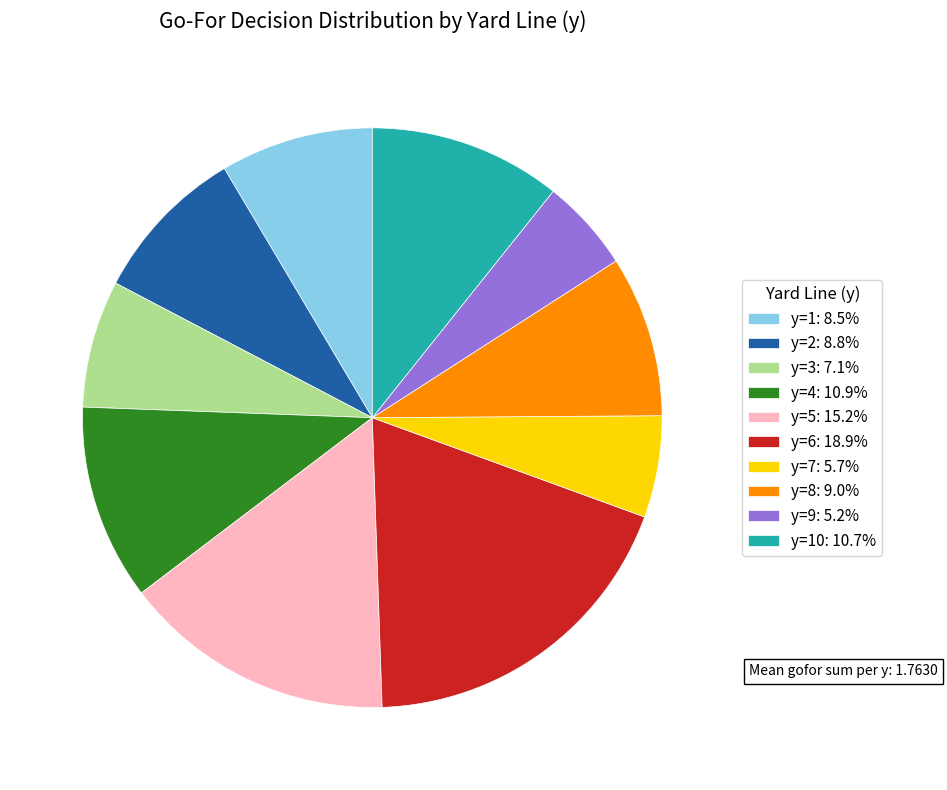

Do y=3: 7.1% and y=9: 5.2% together represent more than half of the pie?

No